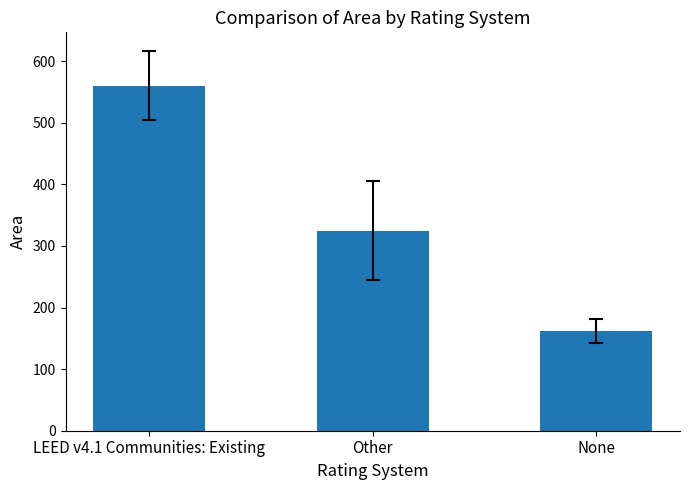

Reading right to left, list all the values displayed in this chart.

162	325	560